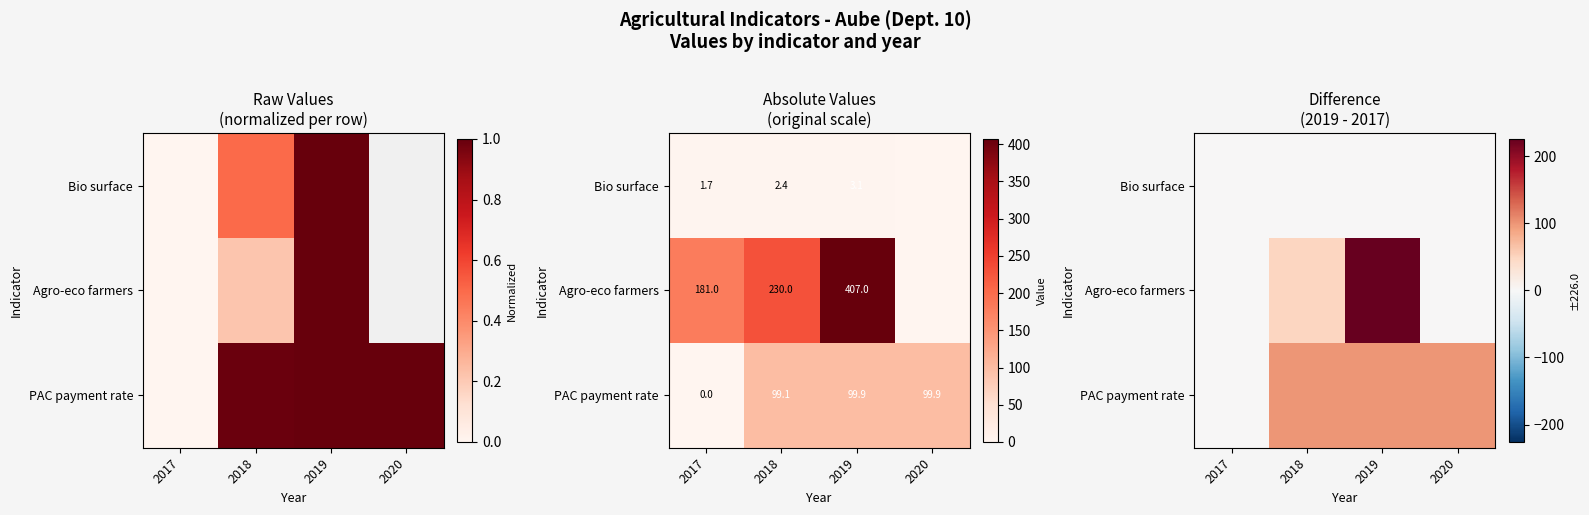

The Agro-eco farmers series shows 61.7 at 2019. True or false?

False